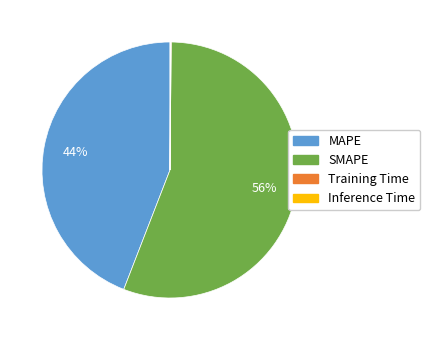

Does SMAPE represent more than half of the total?

Yes